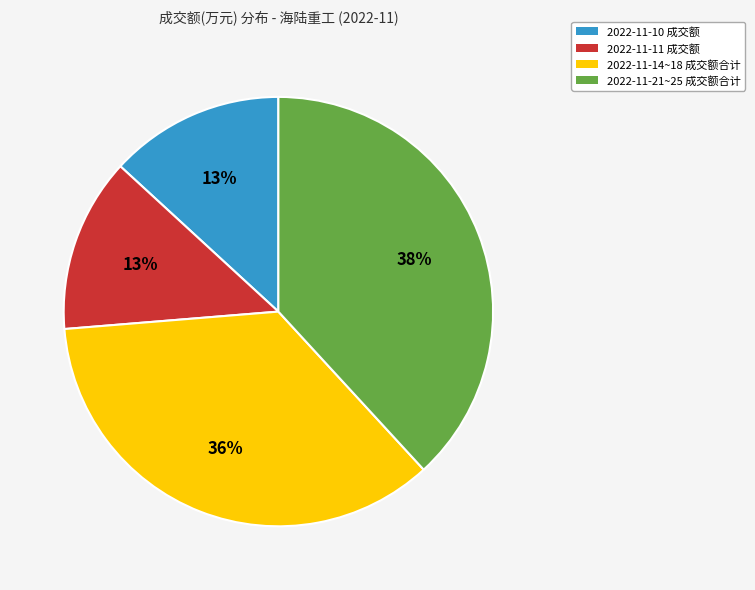

To the nearest percent, what is the average slice percentage?

25%